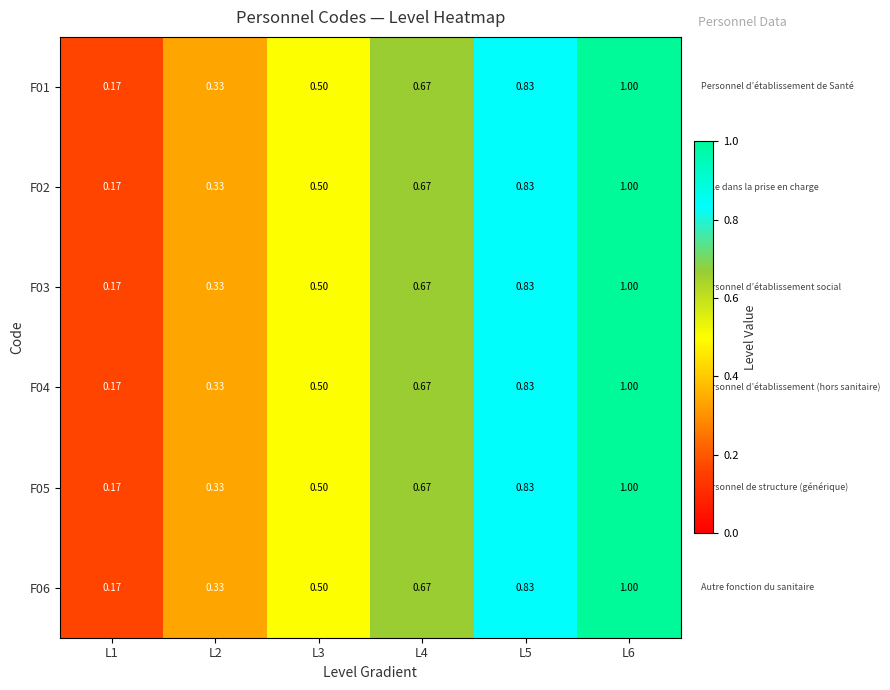

Count the number of data series in this chart.

6